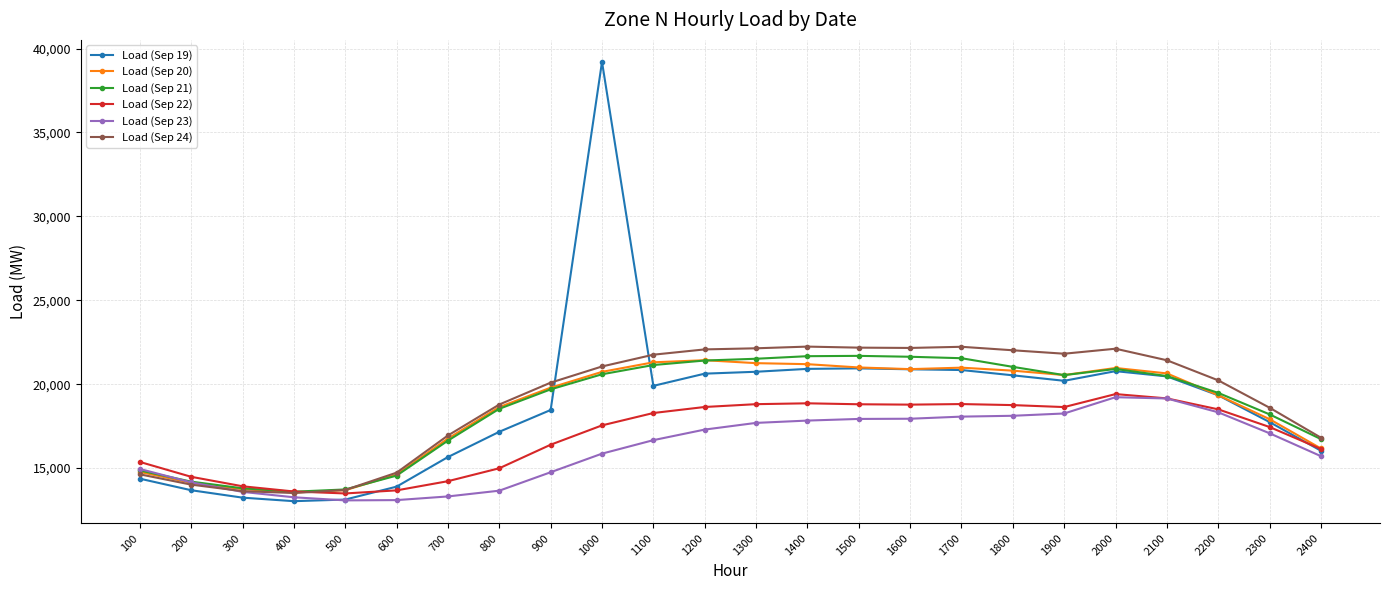

How many data points in Load (Sep 20) are less than 20546?

12